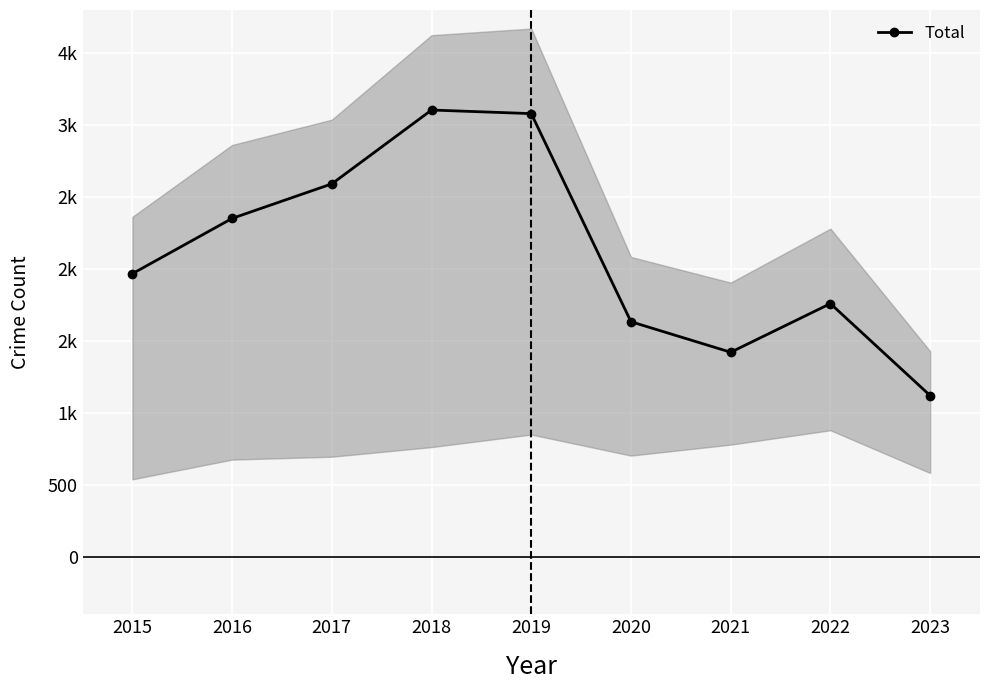

Rank the categories by value from lowest to highest.

2023, 2021, 2020, 2022, 2015, 2016, 2017, 2019, 2018